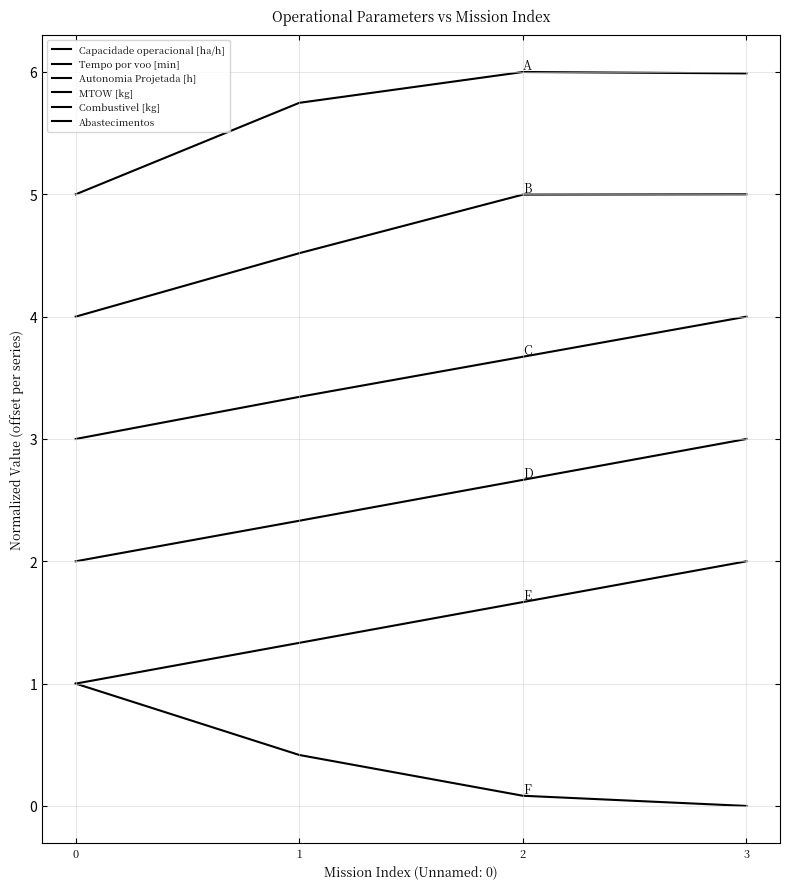

Read the Capacidade operacional [ha/h] value at 3.

6.0